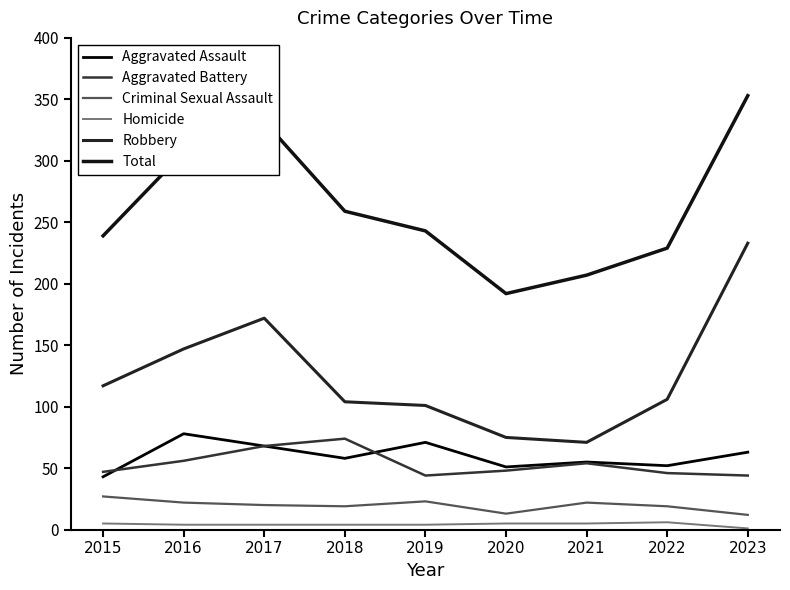

Which series has the widest spread of values?

Robbery